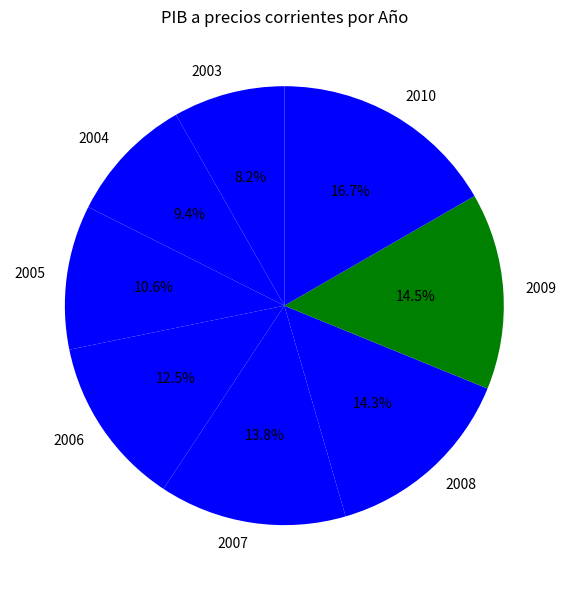

Which has a higher value, 2008 or 2006?

2008